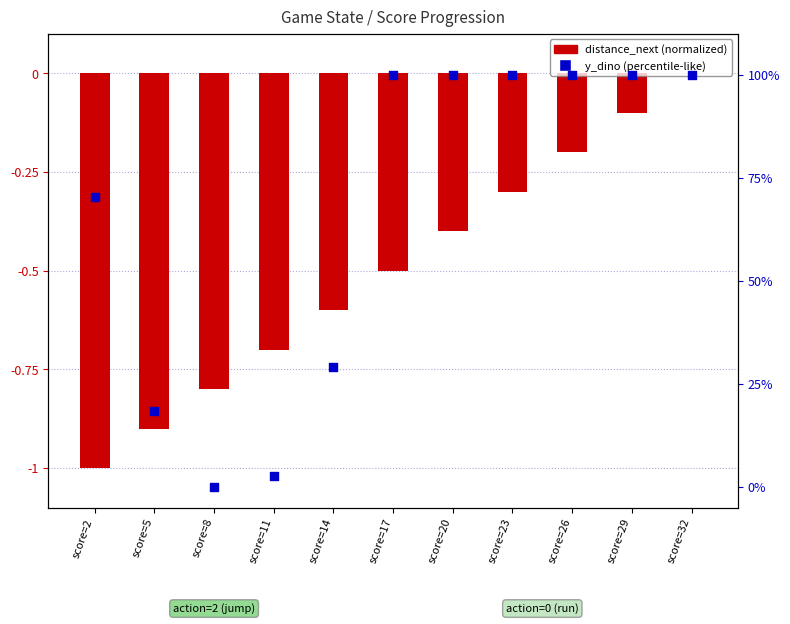

Is the value of distance_next (normalized) at score=5 greater than the value of y_dino (percentile-like) at score=14?

No